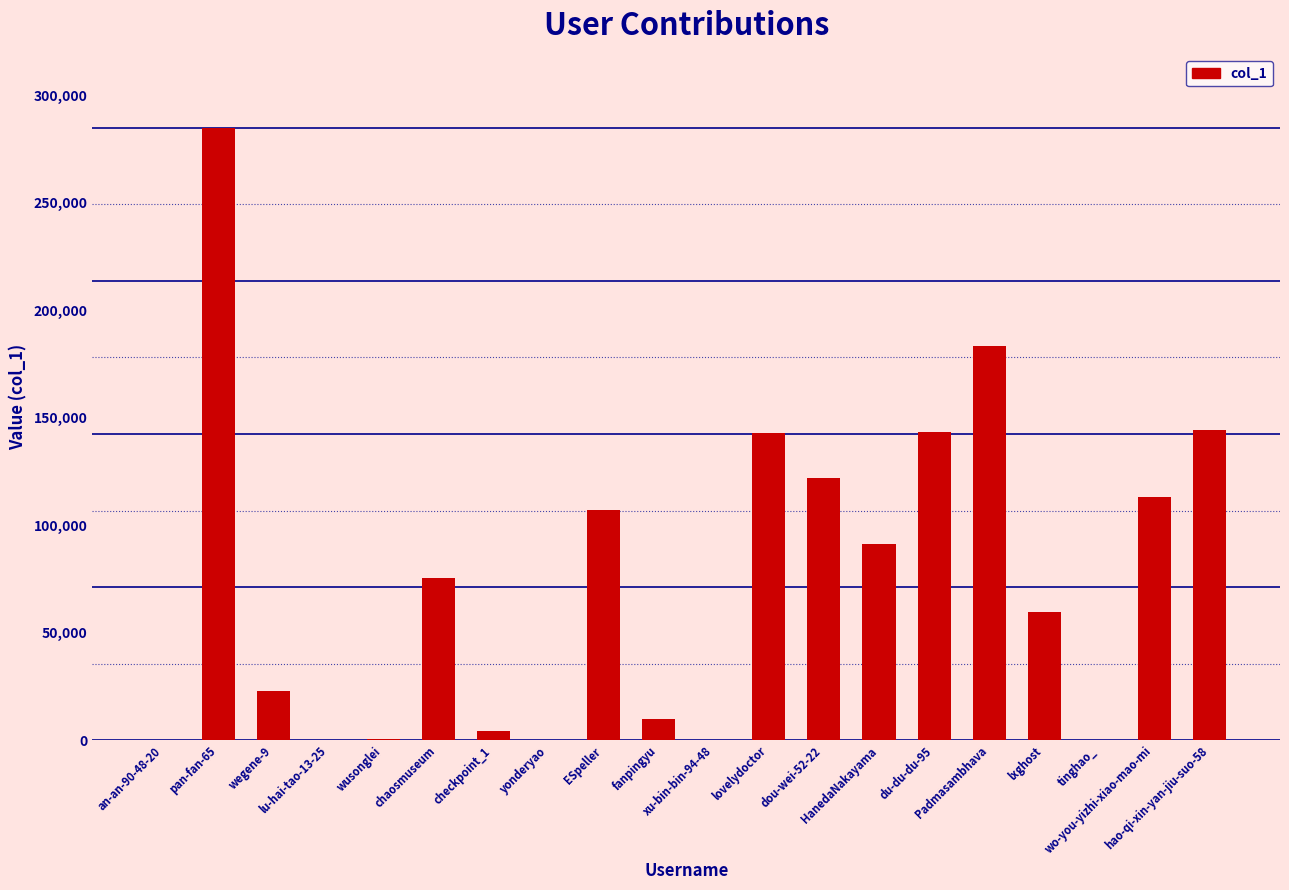

What is the greatest value displayed?

284749